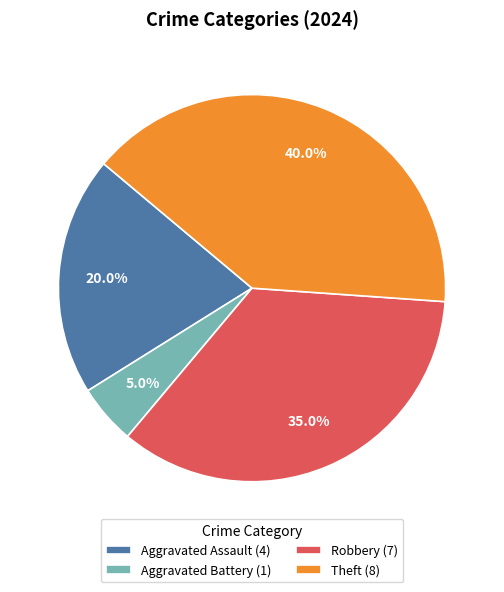

Is it true that Theft is 40% of the pie?

True